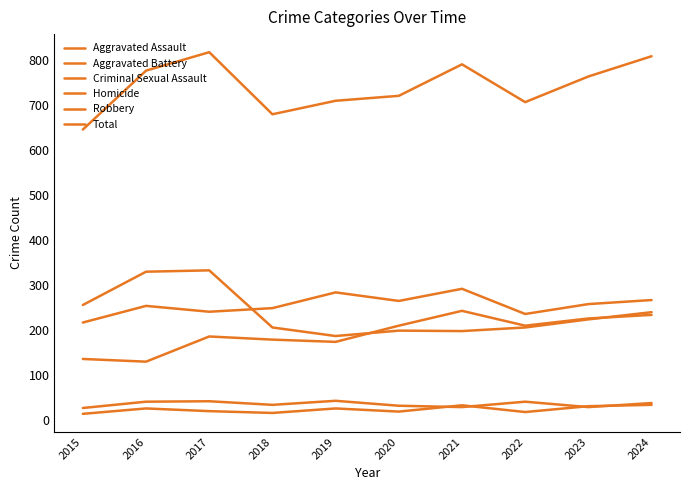

Is this an area chart (filled region under the line)?

No